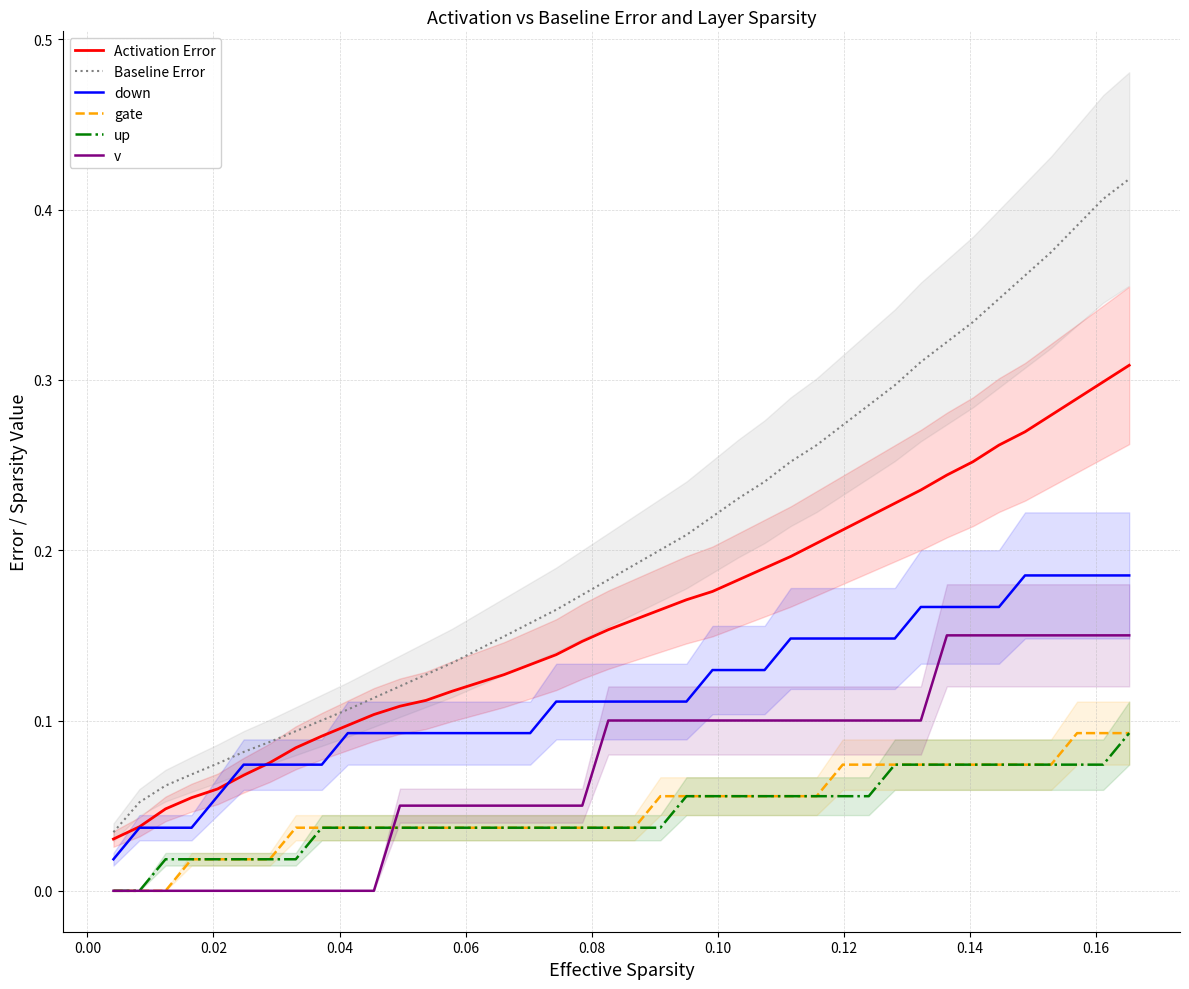

True or false: Baseline Error and up intersect in this chart.

False